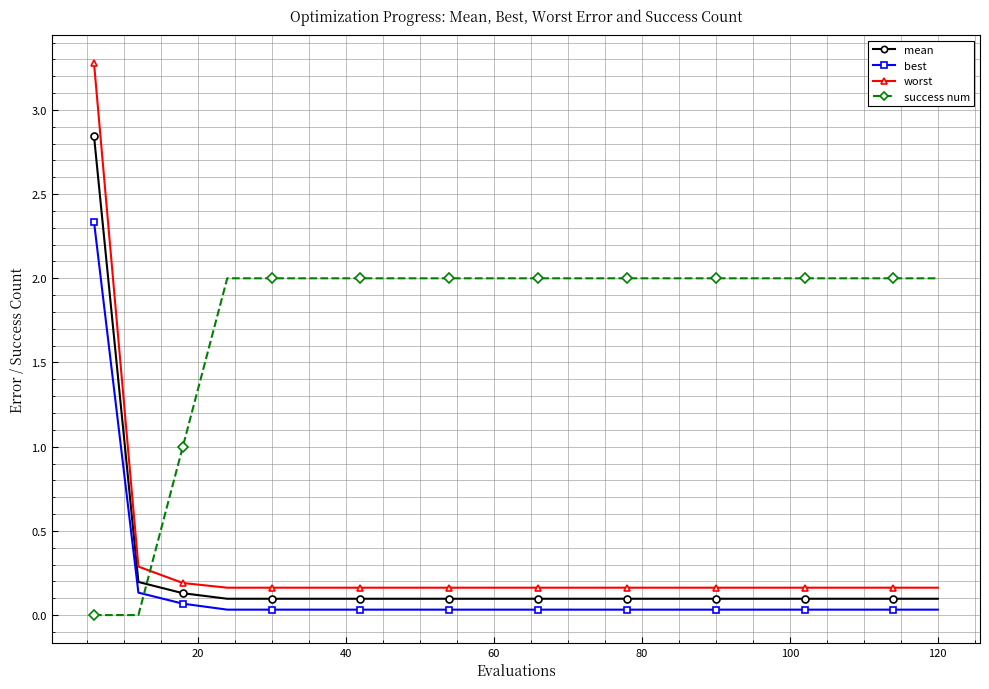

True or false: worst and success num cross at least once.

True